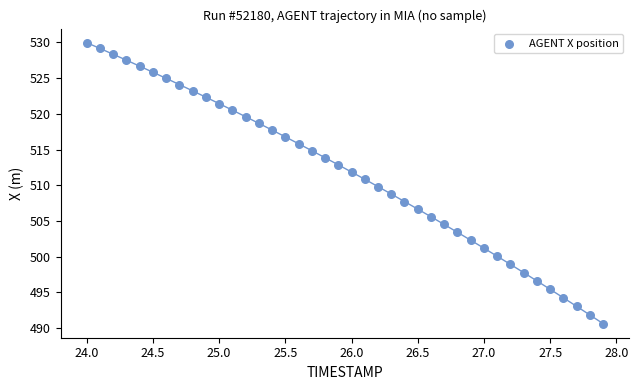

What is the range of Y values (max minus min)?

39.4